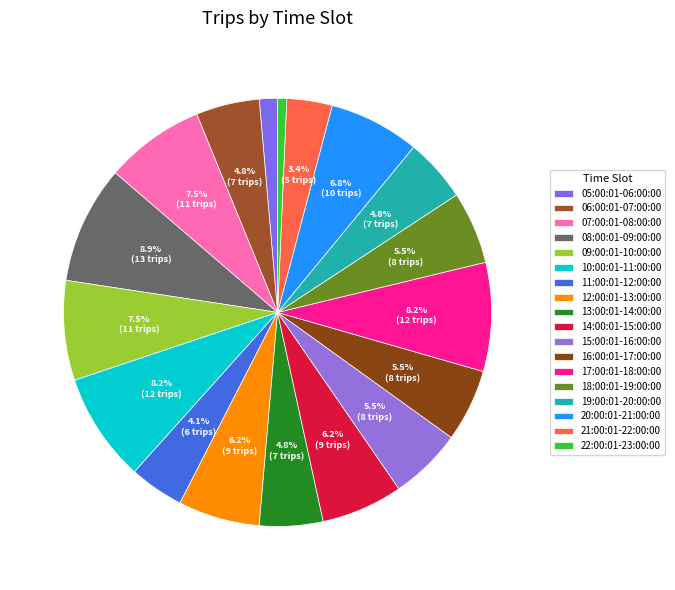

What is the total percentage of 21:00:01-22:00:00 and 05:00:01-06:00:00?

4.8%